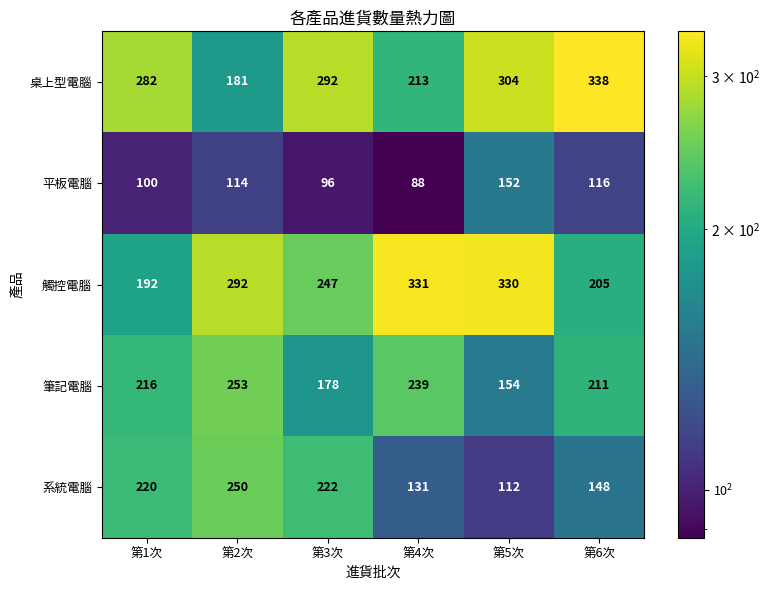

The 系統電腦 series shows 222 at 第3次. True or false?

True